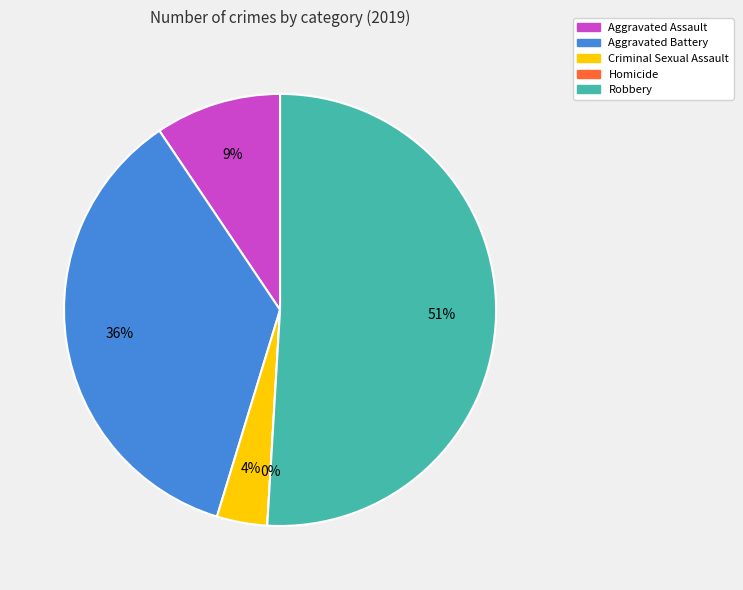

Does any single category account for the majority?

Yes